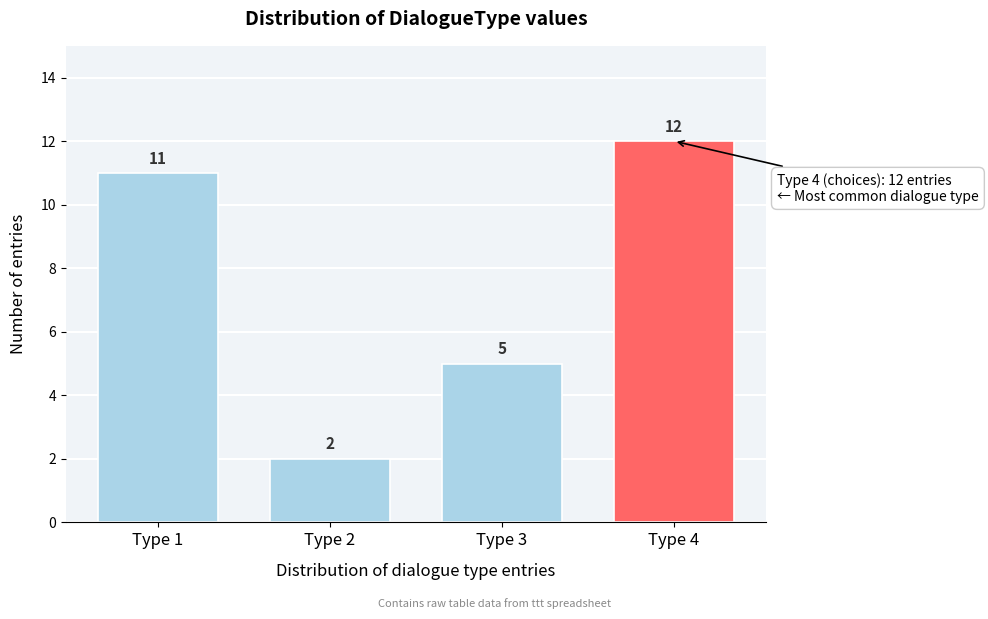

Reading right to left, transcribe all the data shown in this chart.

Type 4=12	Type 3=5	Type 2=2	Type 1=11